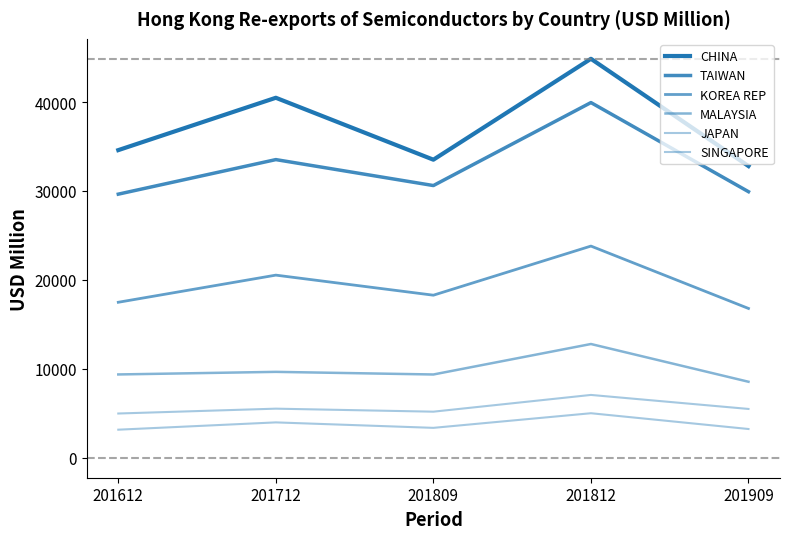

Is this an area chart (filled region under the line)?

No